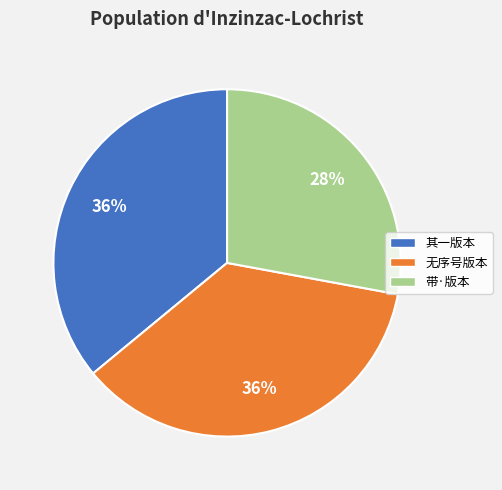

How many segments does this pie chart have?

3